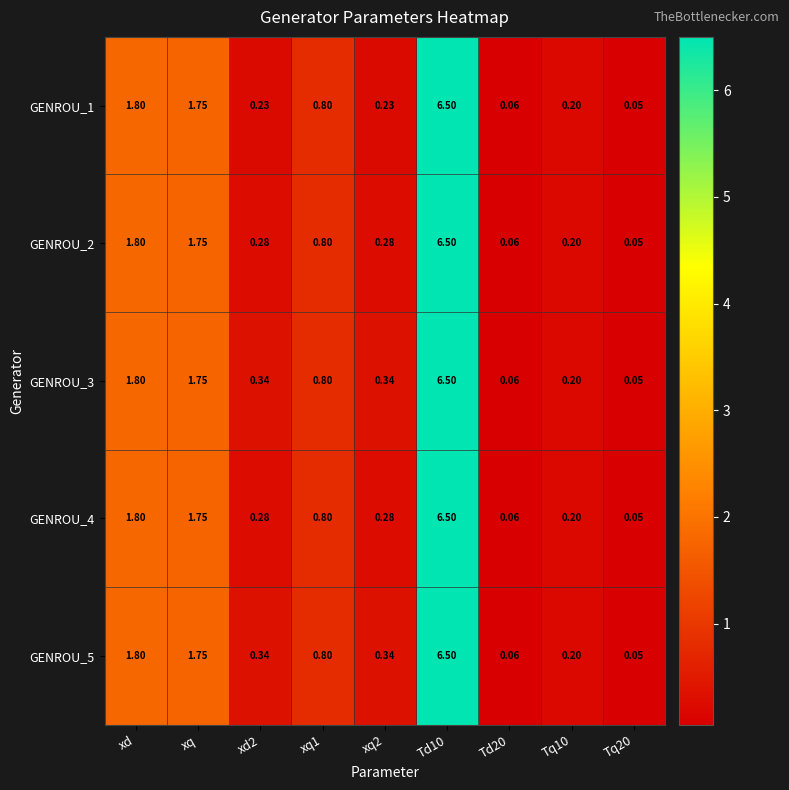

Is the value of GENROU_2 at xd2 greater than the value of GENROU_3 at xd2?

No